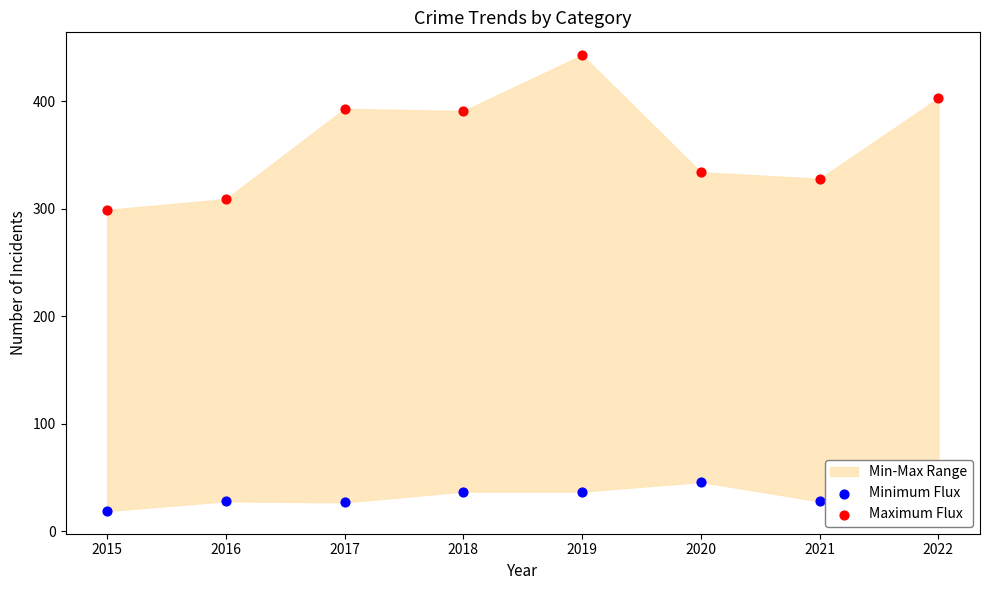

What is the total value across all series at 2020?

380